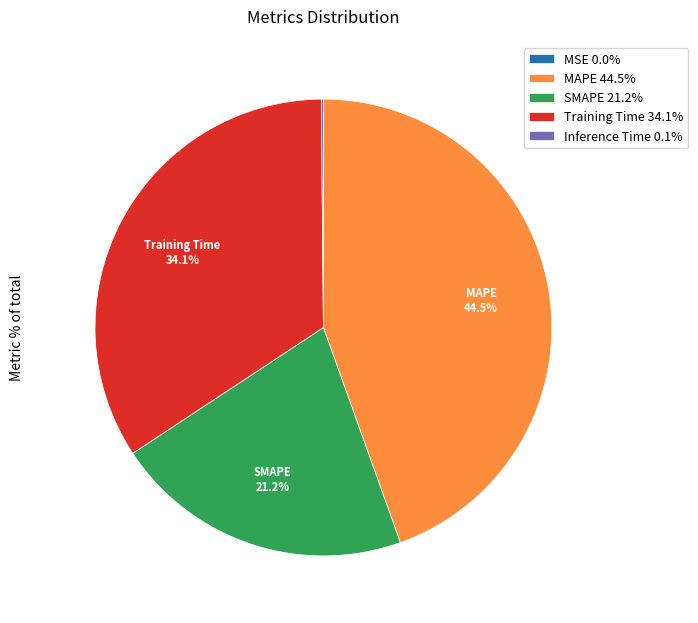

Does SMAPE represent more than half of the total?

No